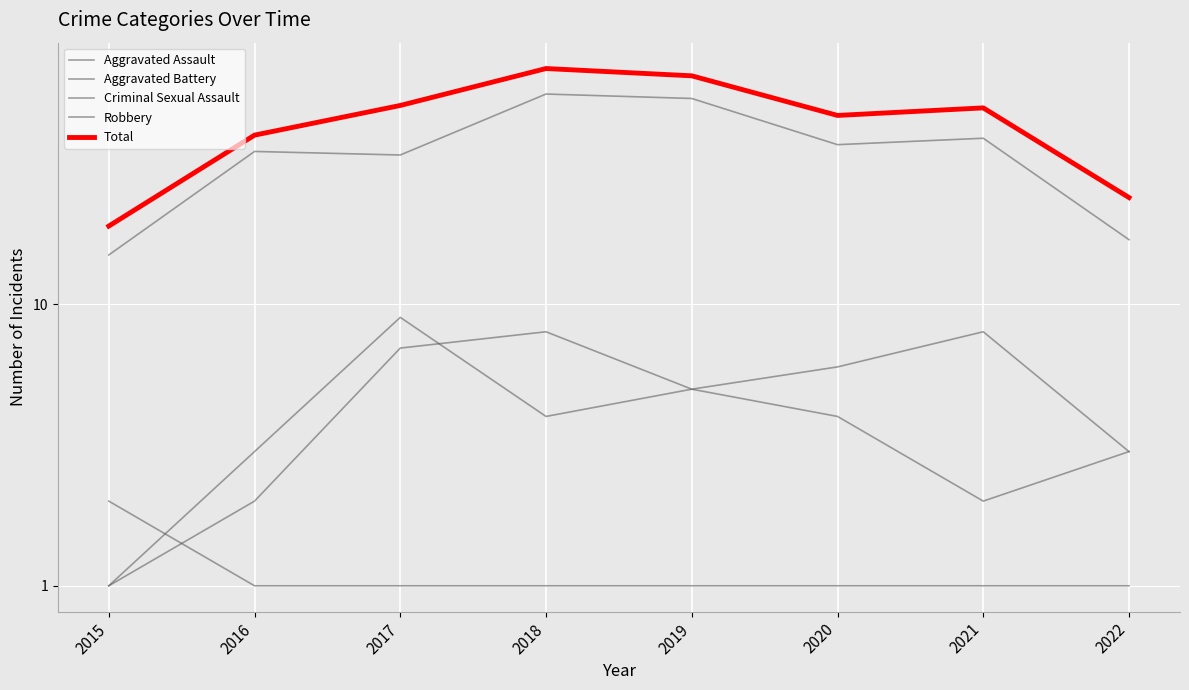

Reading left to right, extract all data points from this chart.

Aggravated Assault: 2015=1	2016=2	2017=7	2018=8	2019=5	2020=4	2021=2	2022=3
Aggravated Battery: 2015=1	2016=3	2017=9	2018=4	2019=5	2020=6	2021=8	2022=3
Criminal Sexual Assault: 2015=2	2016=1	2017=1	2018=1	2019=1	2020=1	2021=1	2022=1
Robbery: 2015=15	2016=35	2017=34	2018=56	2019=54	2020=37	2021=39	2022=17
Total: 2015=19	2016=40	2017=51	2018=69	2019=65	2020=47	2021=50	2022=24